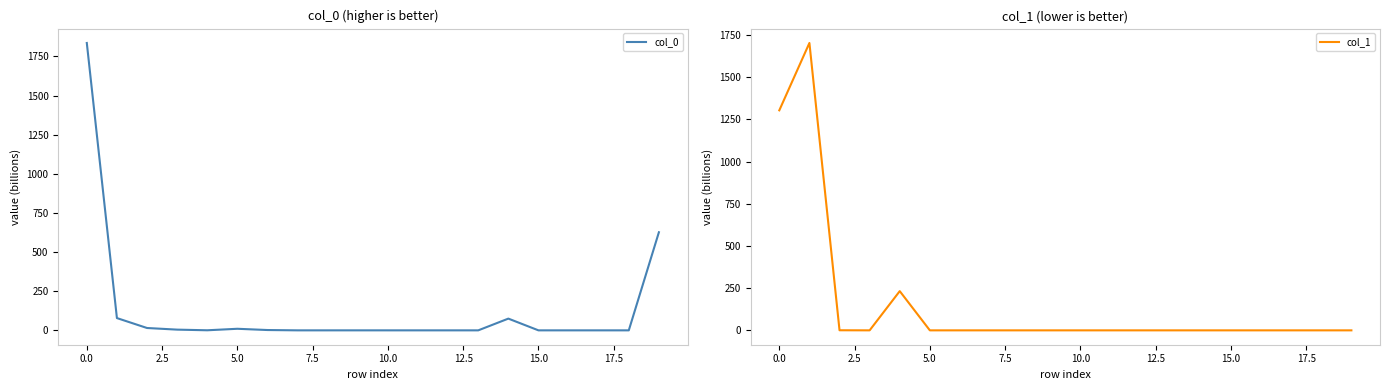

What is the maximum value for col_1?

1703.0